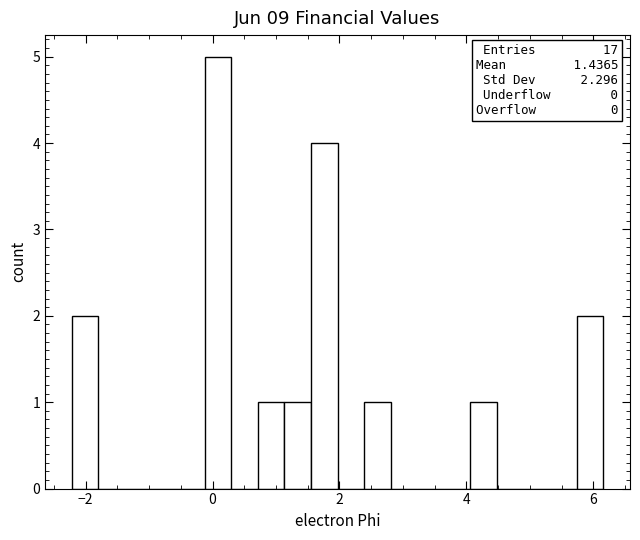

Read against the x-axis, roughly where is the centre of the tallest bar?

0.0